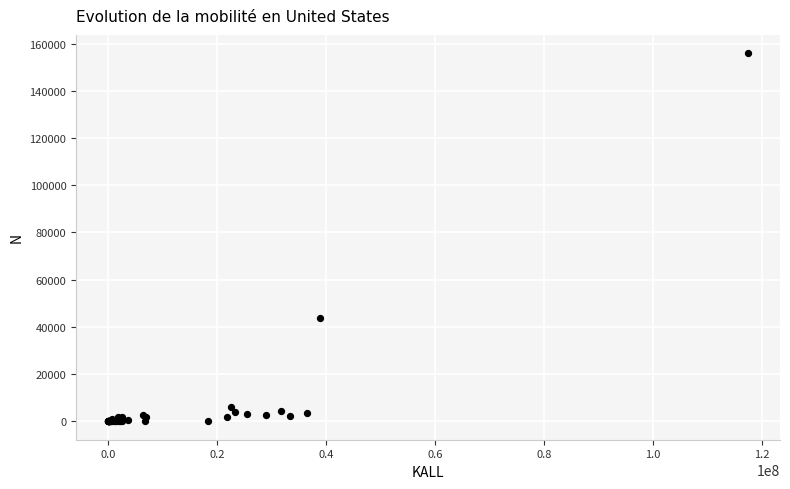

What Y value in the scatter plot is closest to 77927?

43582